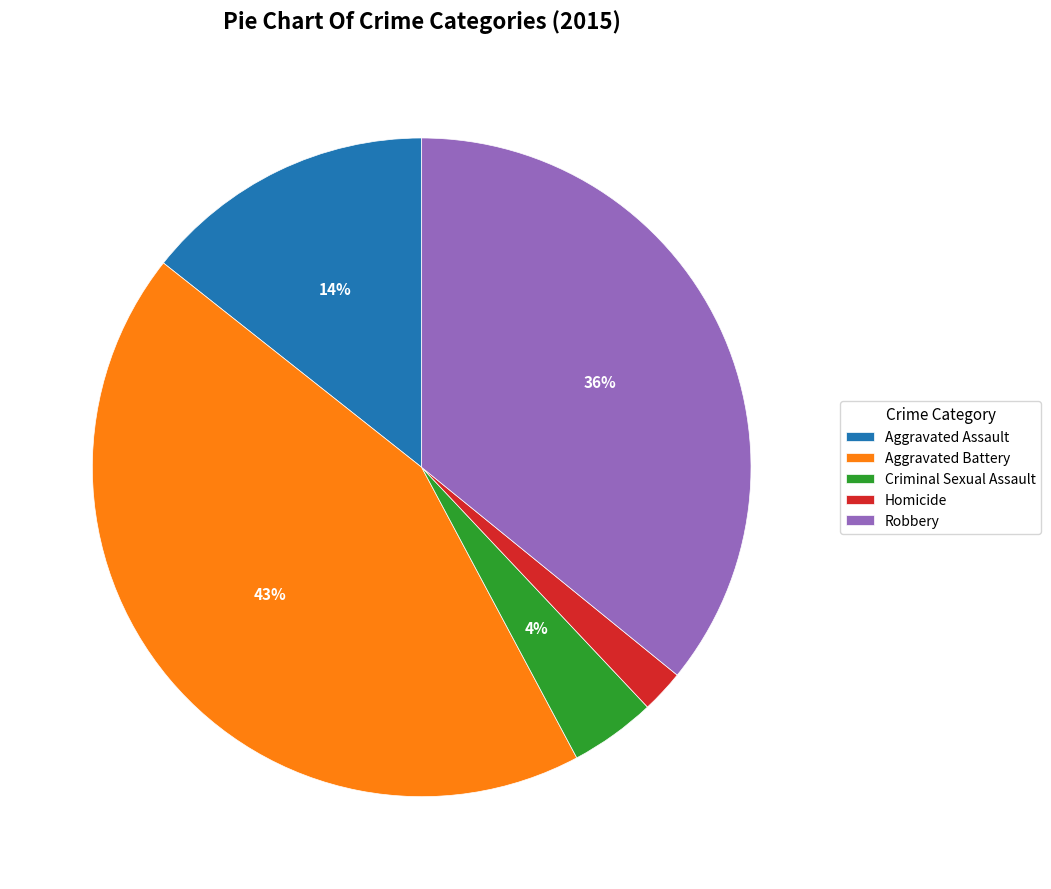

Between Robbery and Criminal Sexual Assault, which is larger?

Robbery